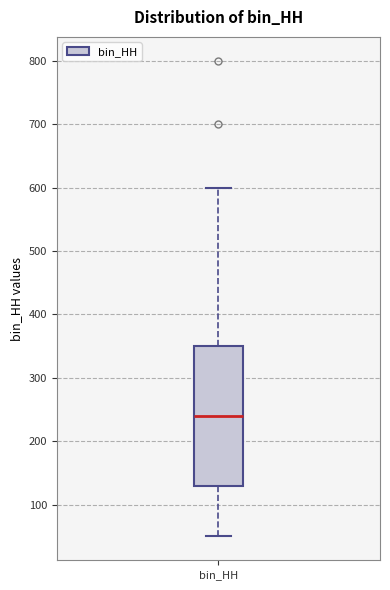

Read this box plot against the y-axis: the position of the median line, the range covered by the box, and the ends of both whiskers. The values are not printed on the chart, so give them approximately, as read against the axis.

median 240, box 130 to 350, whiskers 50 to 600